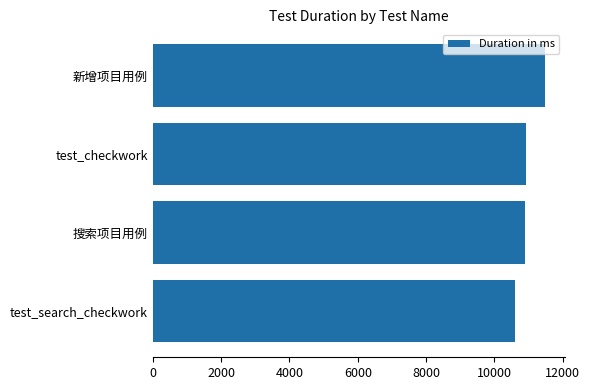

What value does the data have at test_checkwork, to the nearest 10?

10920